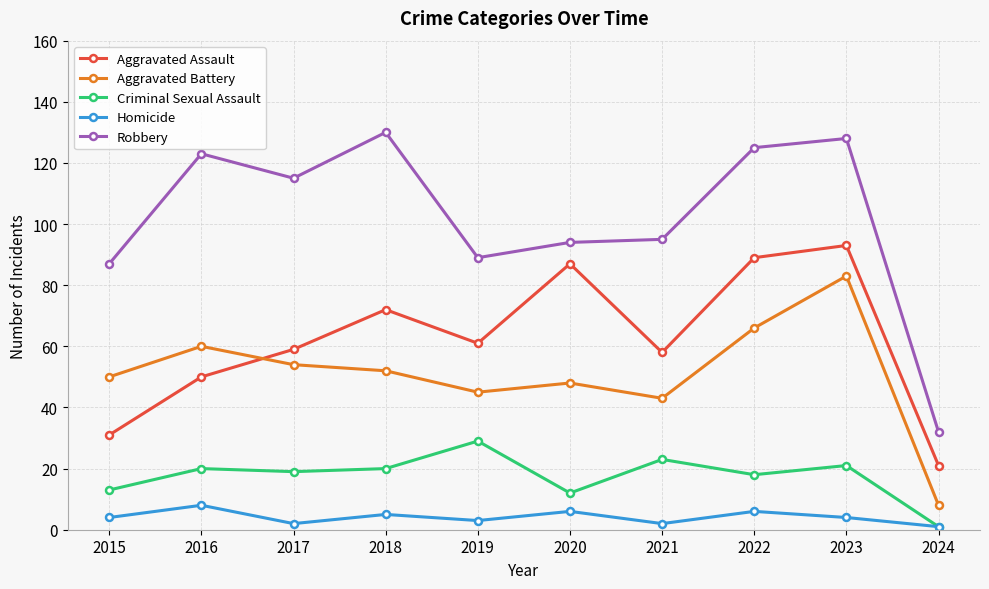

What is the difference between the Robbery values at 2017 and 2024?

83